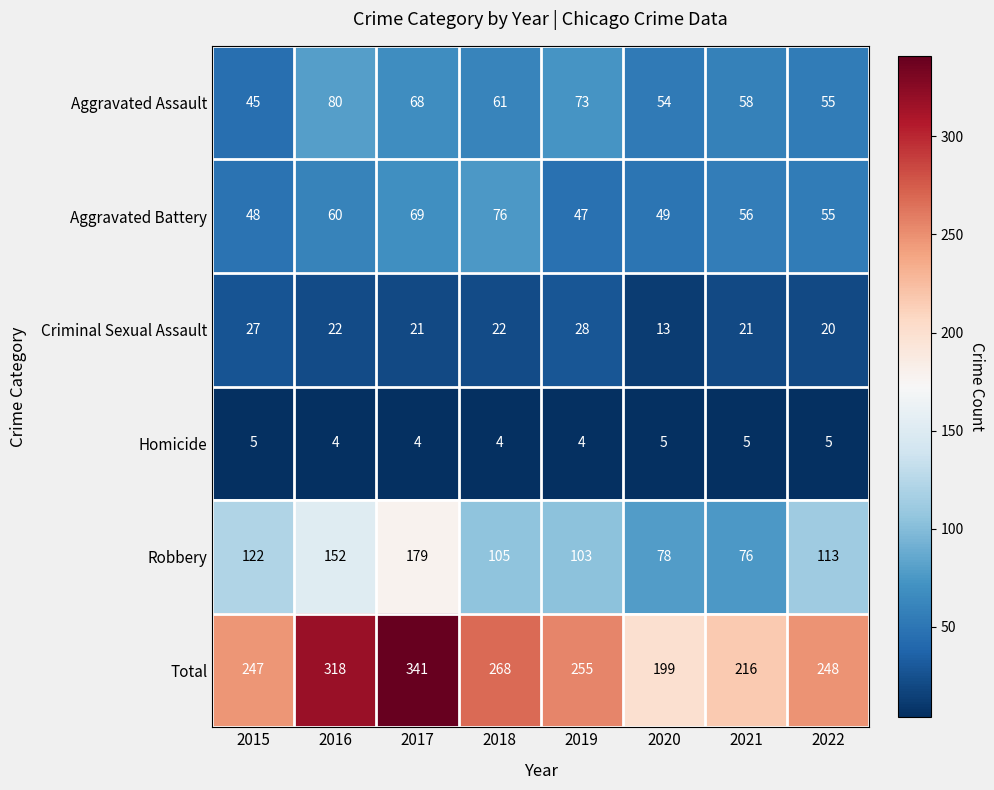

What is the maximum value shown in the chart?

341